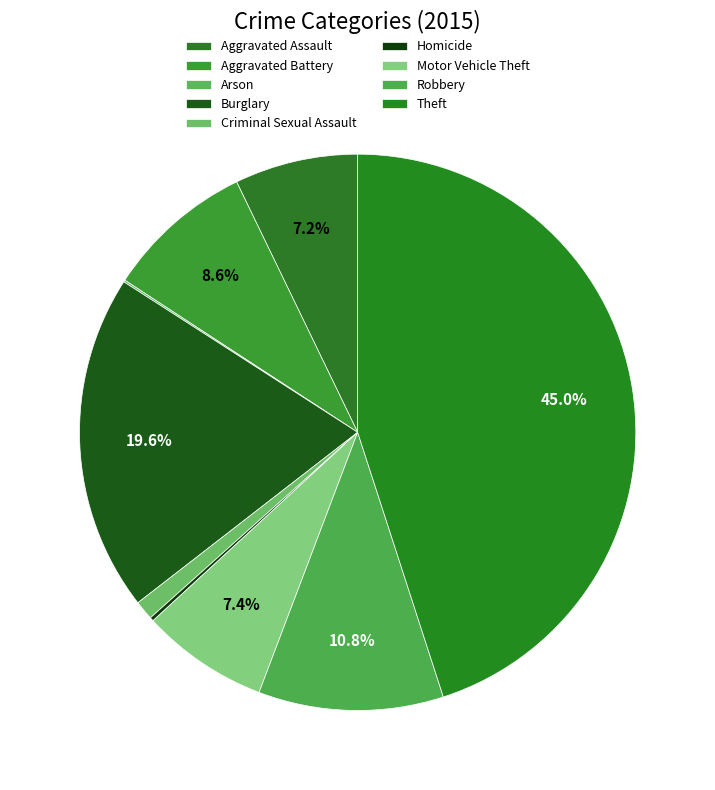

What is the ratio of the value at Robbery to the value at Homicide?

48.0